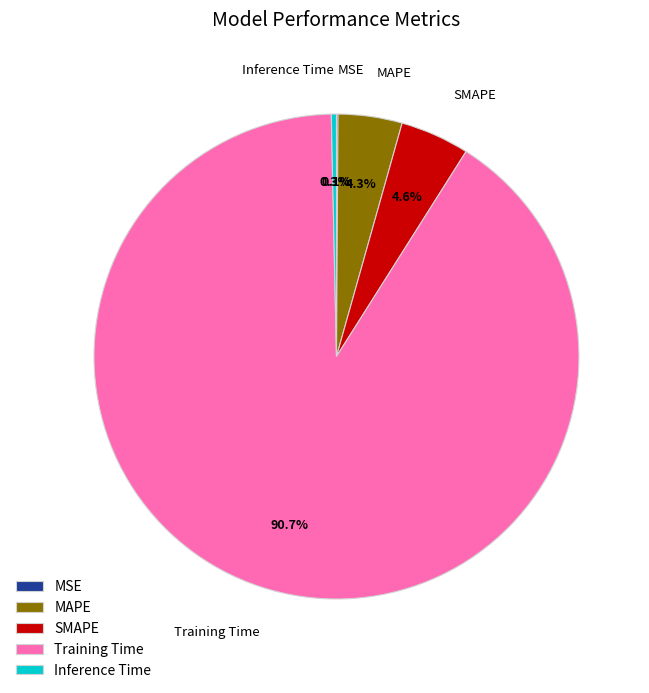

What is the total percentage of SMAPE and Inference Time?

4.9%